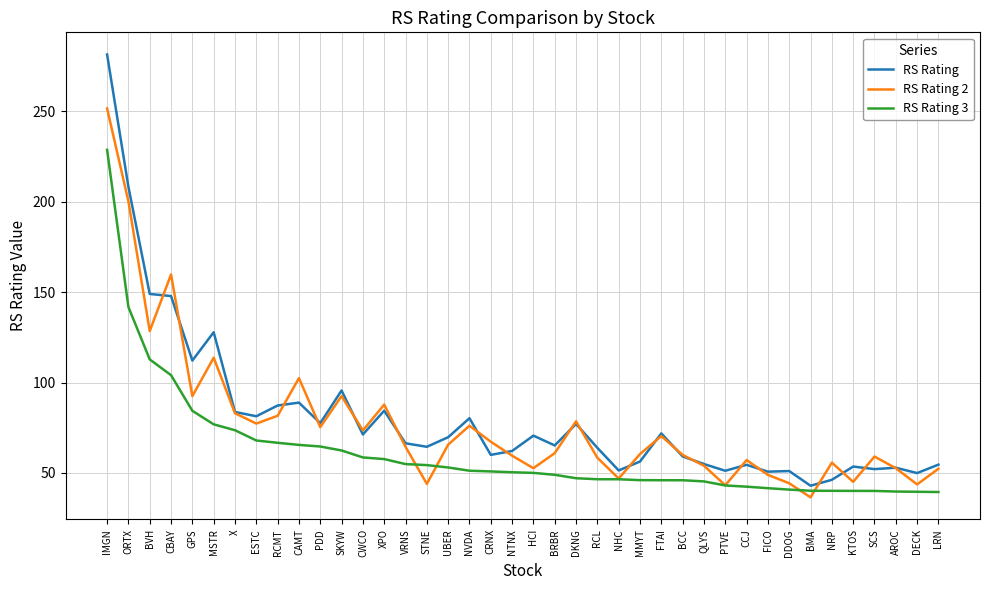

Read the RS Rating value at SCS.

52.1